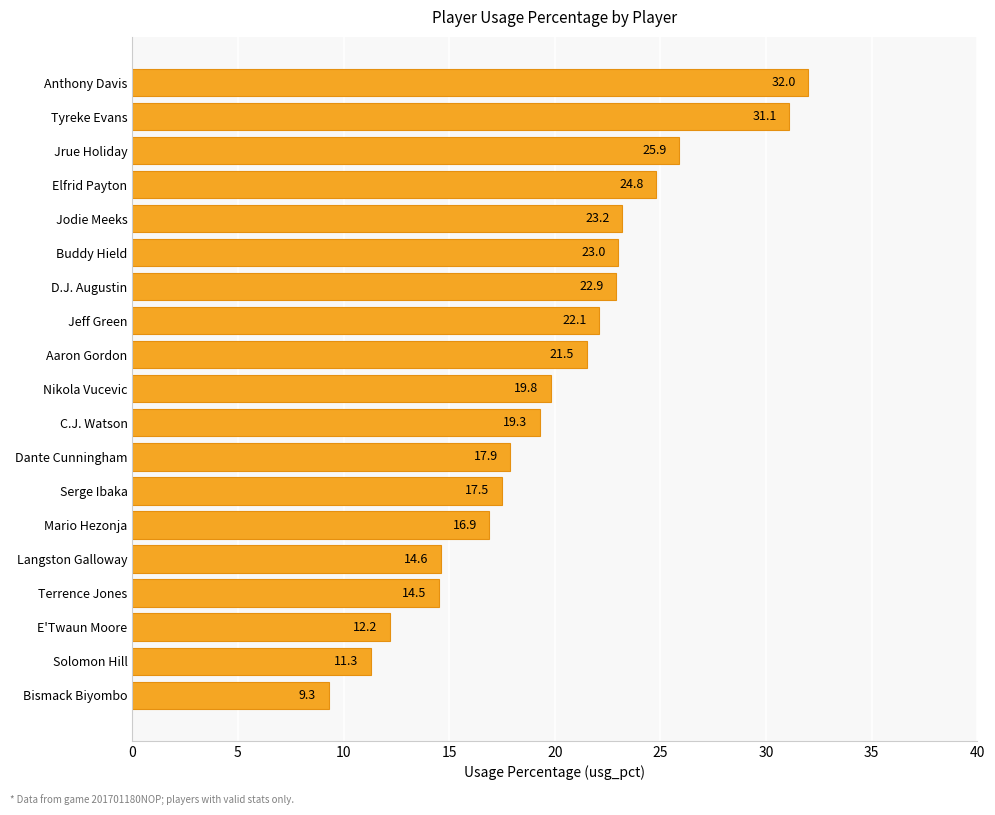

Where is the data nearest to the value 20?

Nikola Vucevic